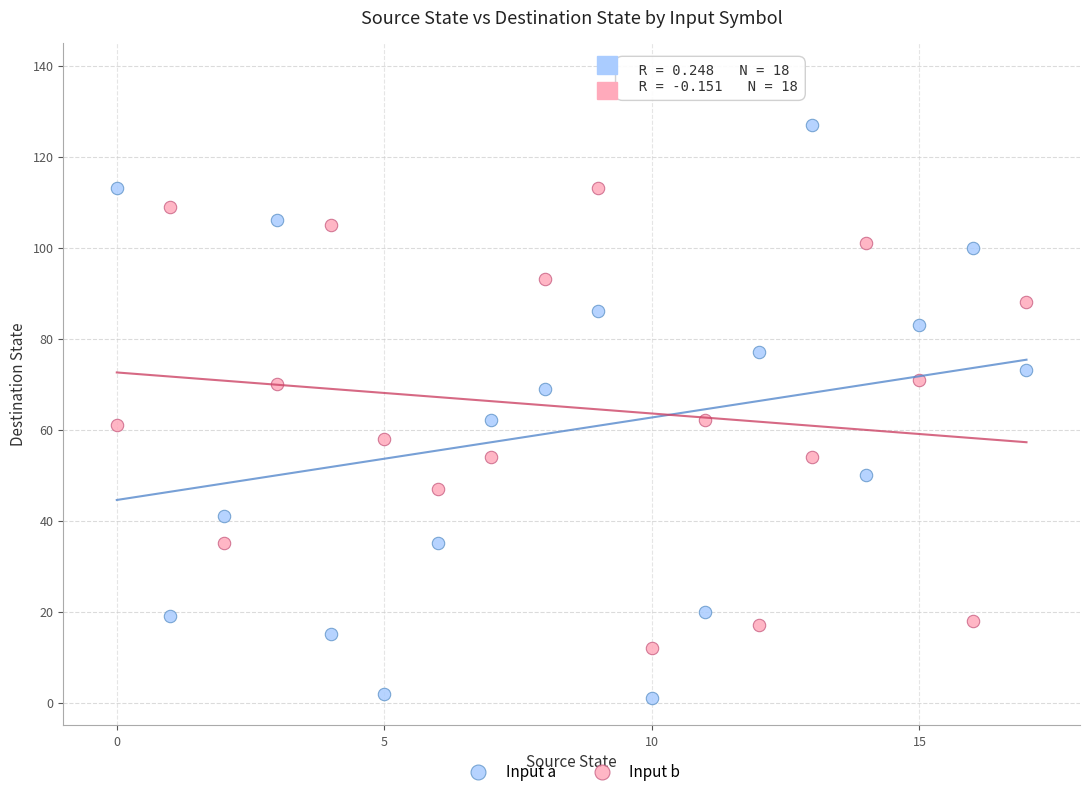

Which series contains the highest Y value?

Input a